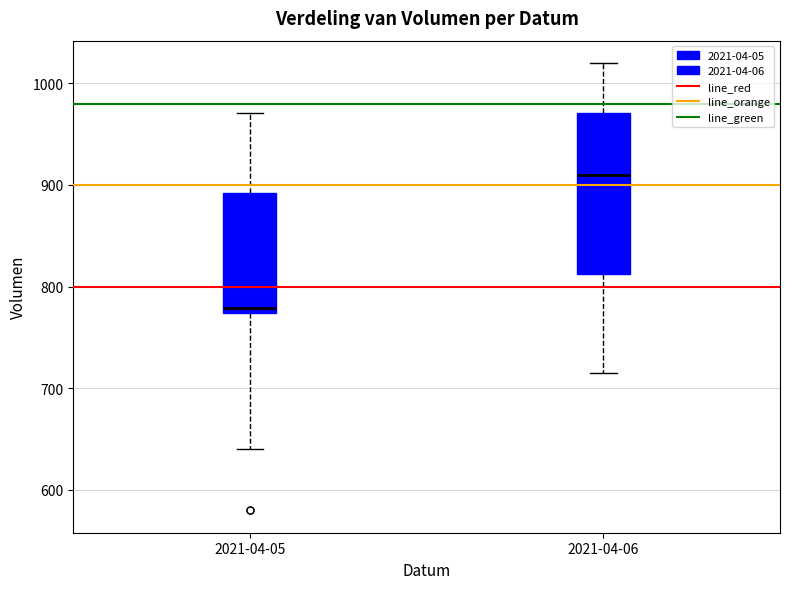

Which box is the tallest, from its lower edge to its upper edge?

2021-04-06